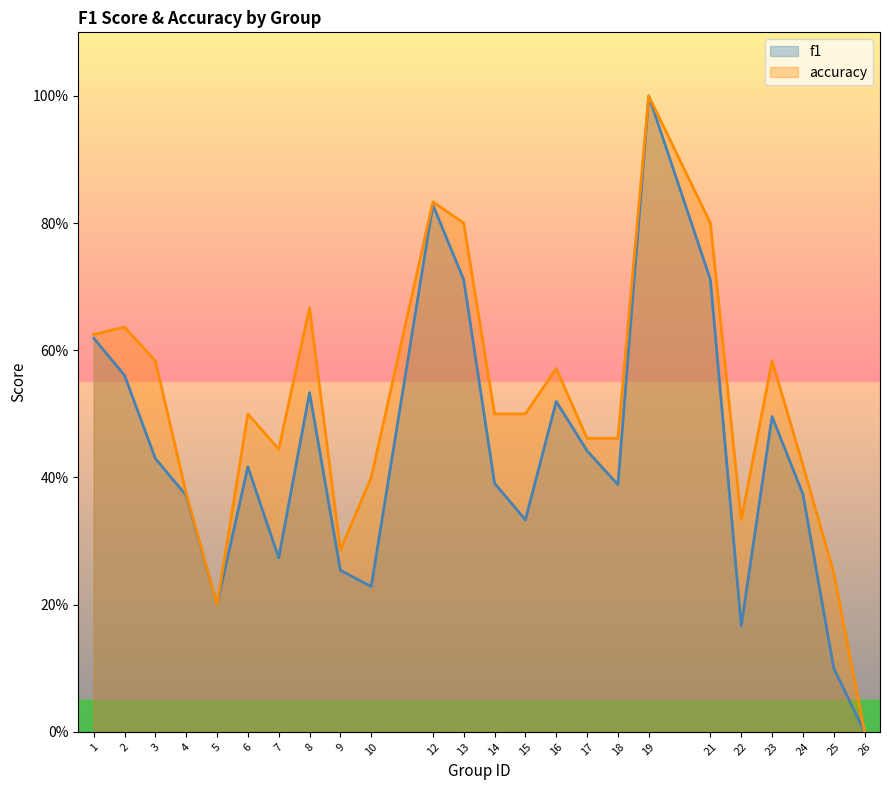

Which category has the highest value in the accuracy series?

19